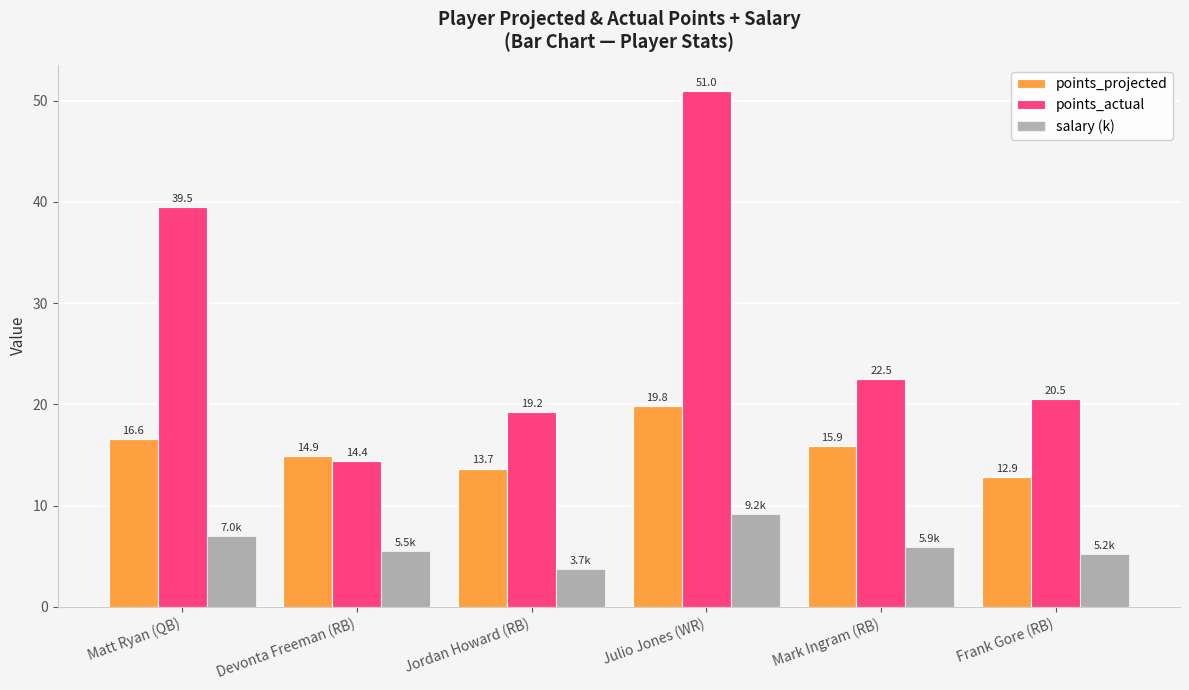

What is the sum of the points_actual values at Mark Ingram (RB) and Devonta Freeman (RB)?

36.9